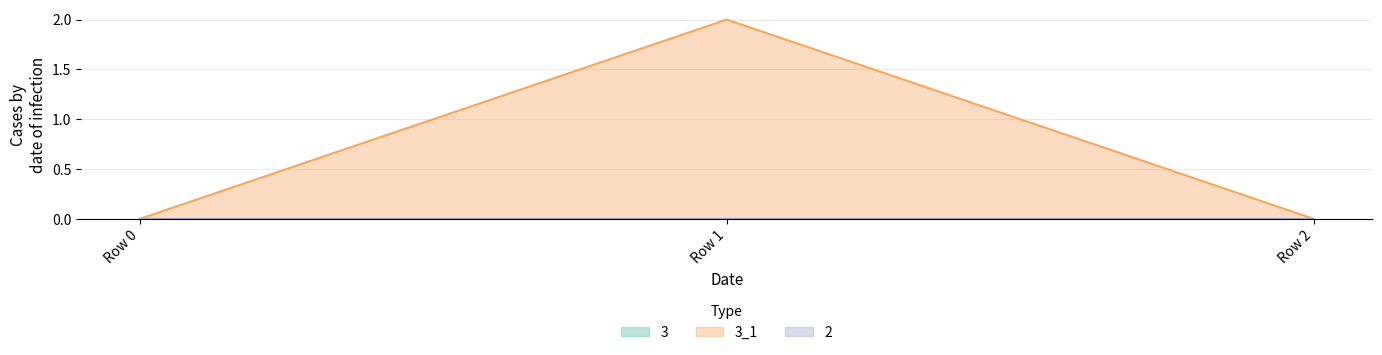

How many data points does each series have?

3